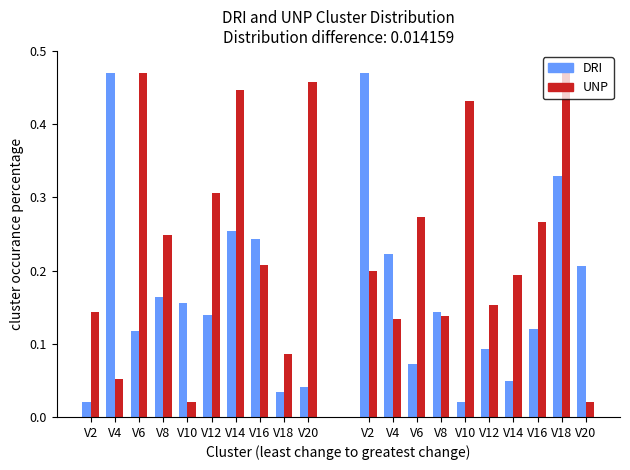

List the labels in order of ax_top value, smallest first.

V2, V18, V20, V6, V12, V10, V8, V16, V14, V4